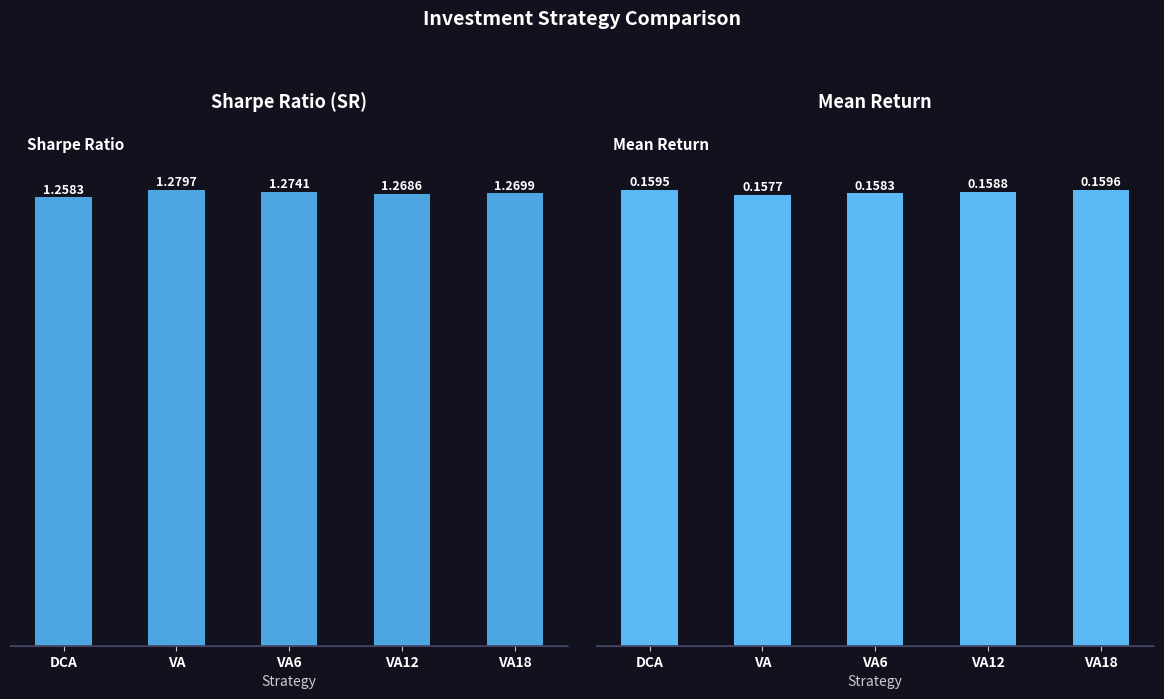

What is the maximum value shown in the chart?

1.3